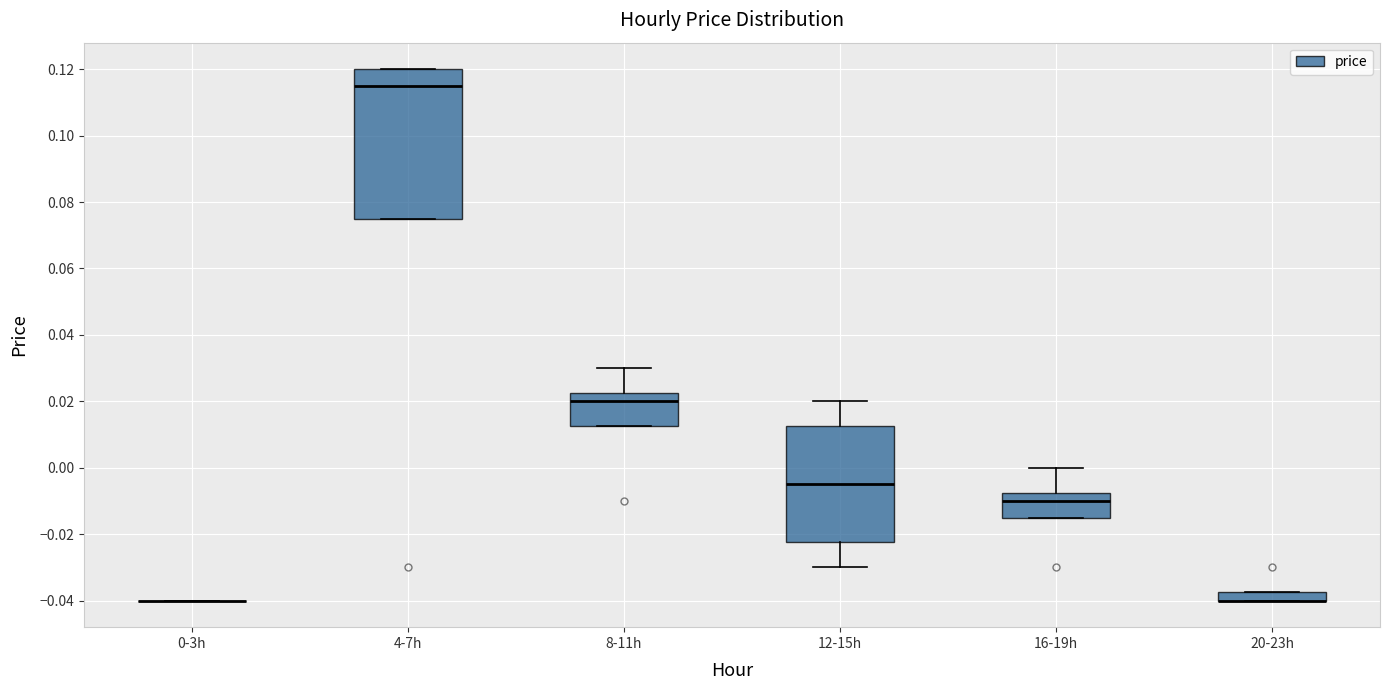

Comparing the boxes themselves (not the whiskers), which one is the tallest?

4-7h